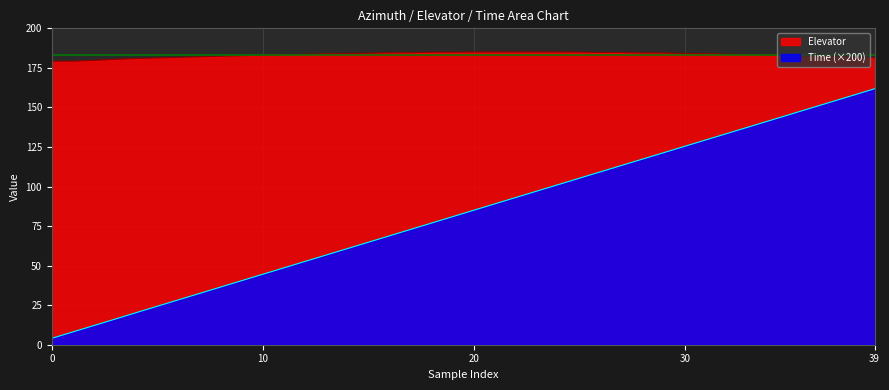

Which series has the largest total across all categories?

Elevator